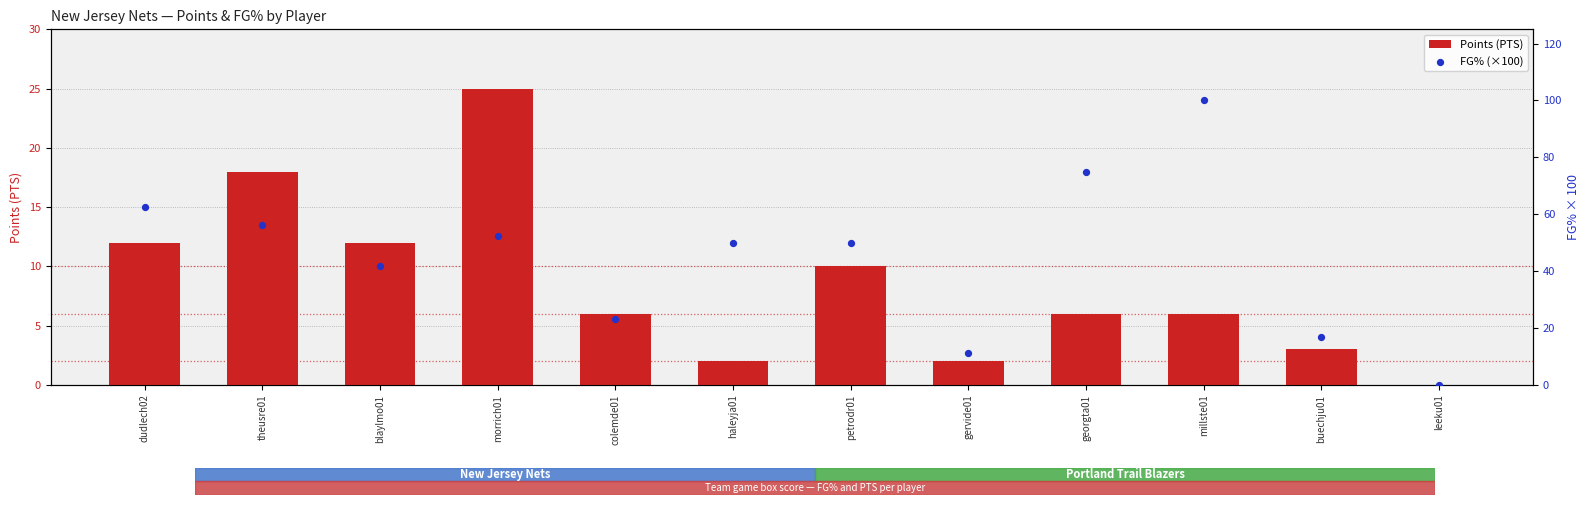

At how many categories does at least one series exceed 90?

1